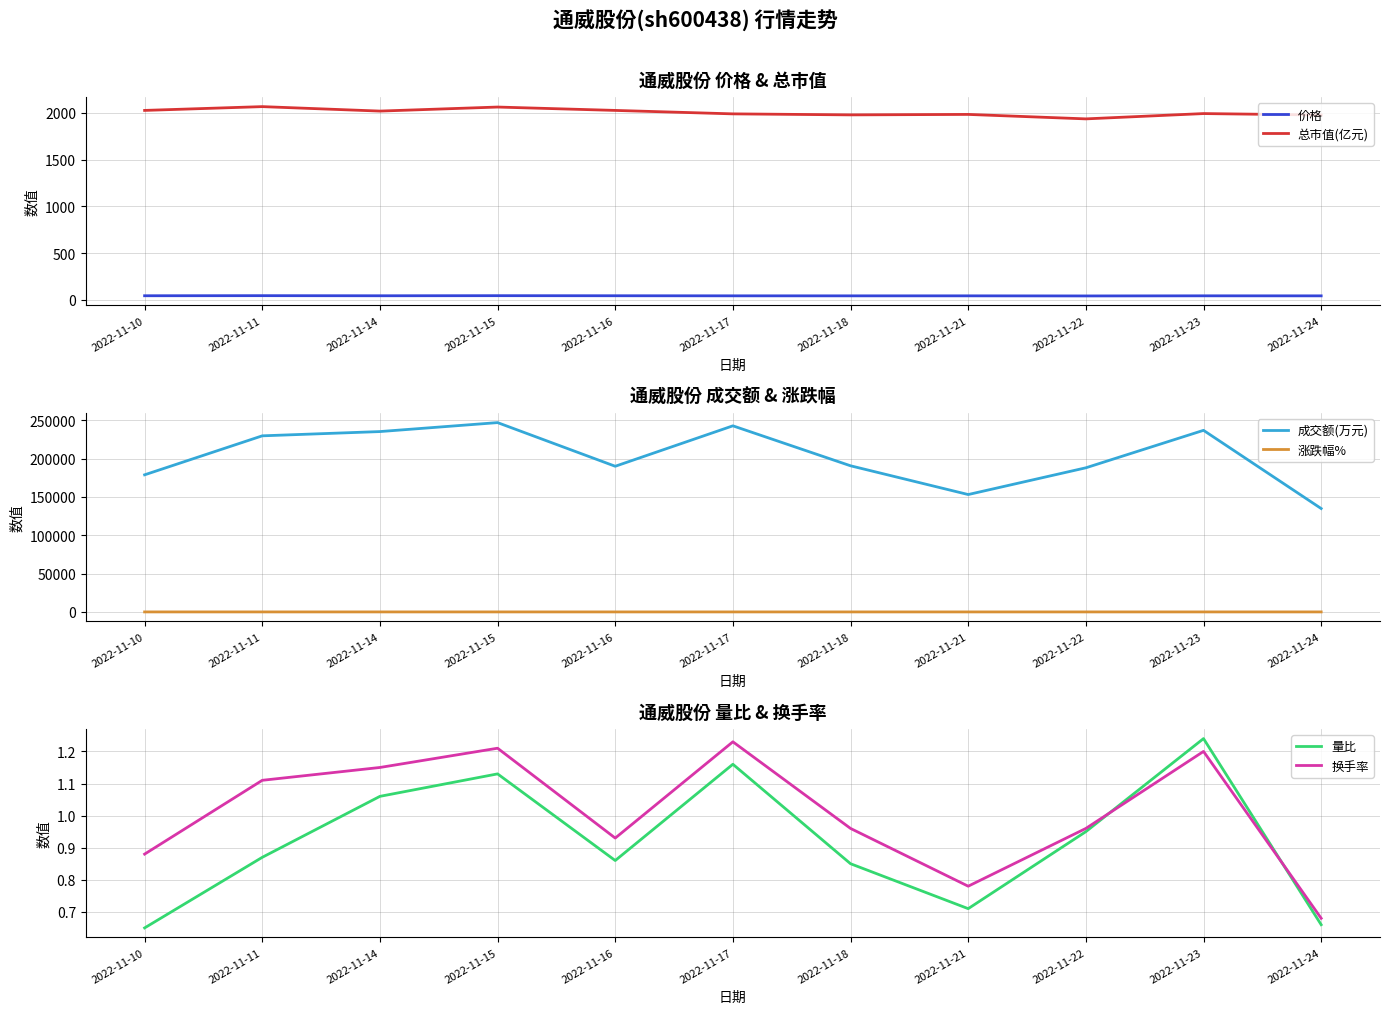

Which series has the largest total across all categories?

成交额(万元)